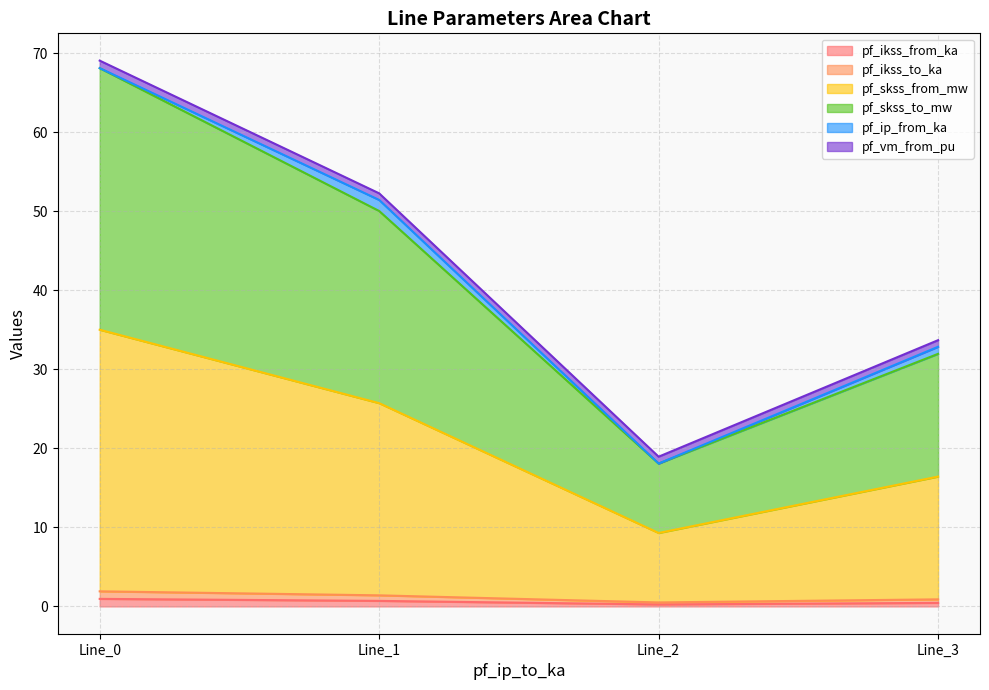

Does the chart display data point markers on the line(s)?

No